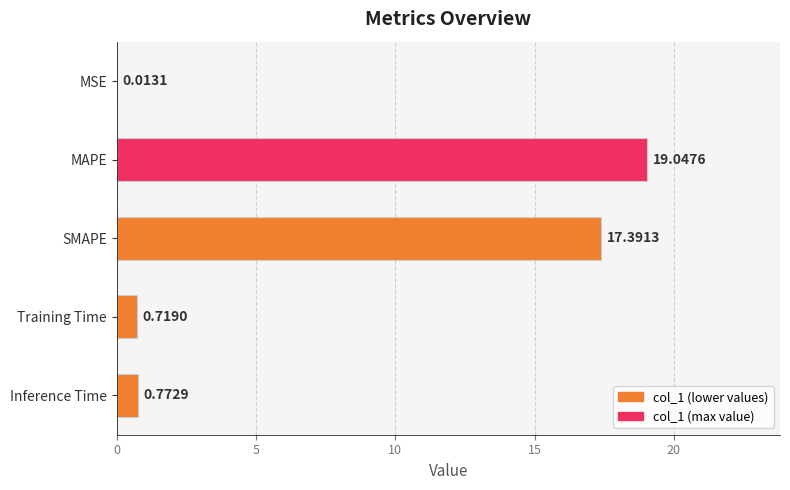

What is the sum of the values at Training Time and SMAPE?

18.1